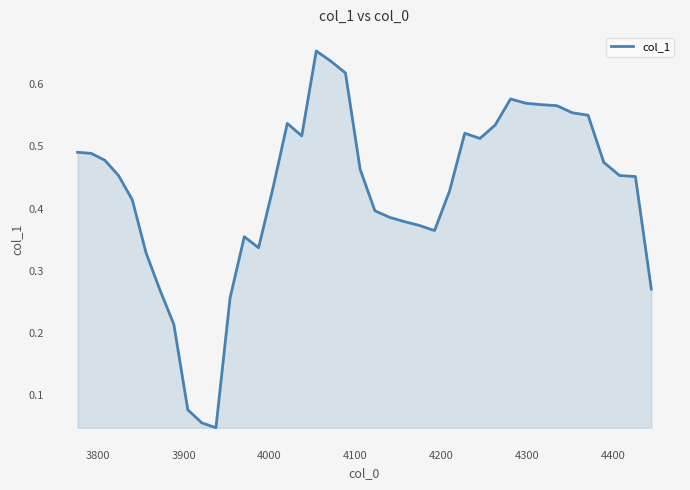

How many lines are shown in the chart?

1